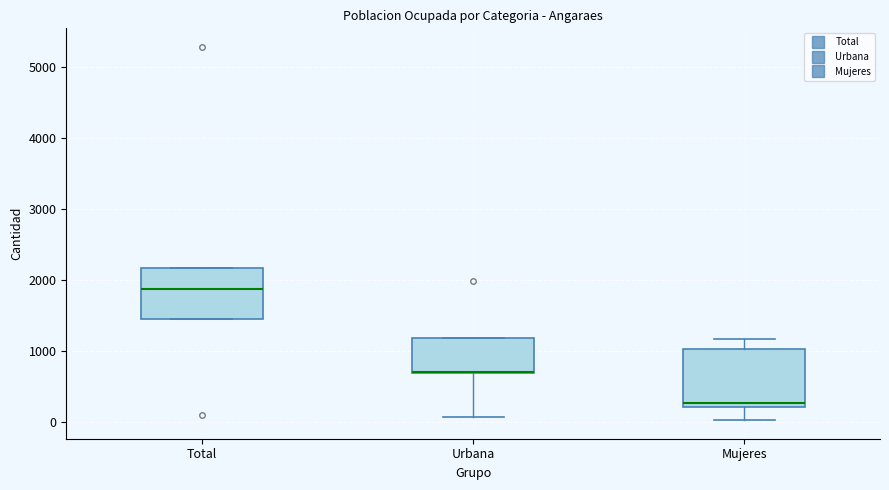

Comparing the boxes themselves (not the whiskers), which one is the tallest?

Mujeres